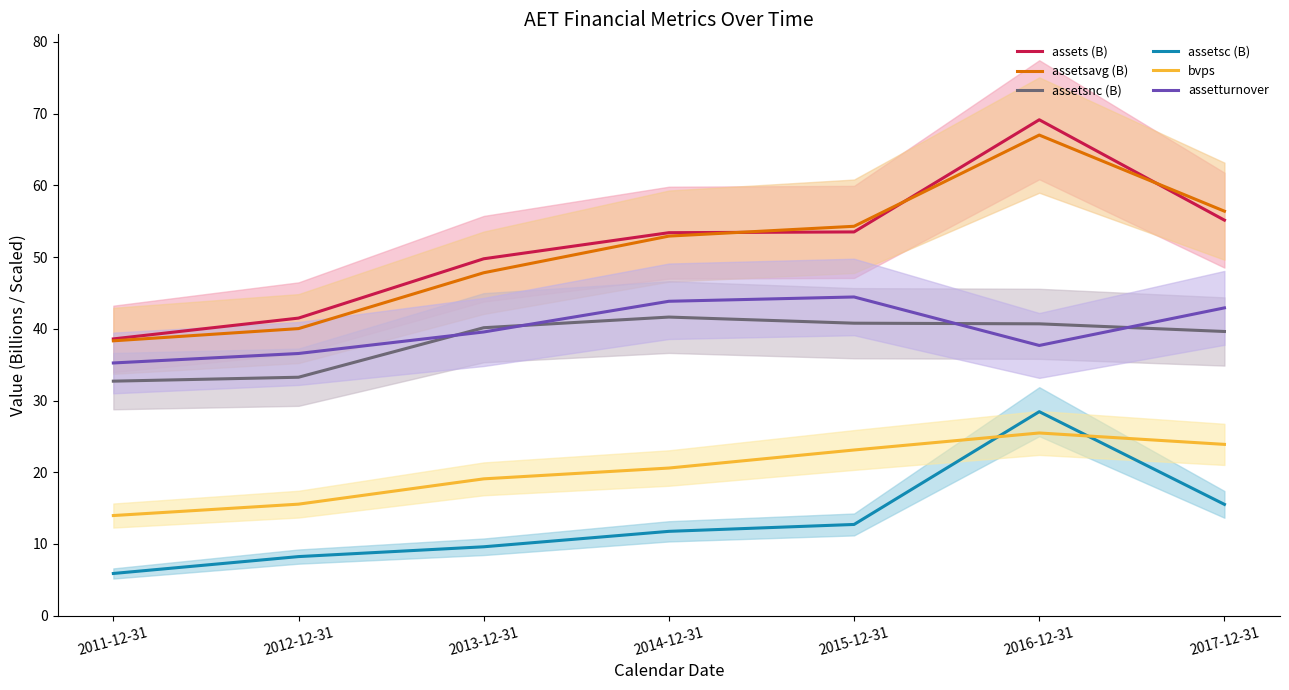

Where does the assetsnc (B) series first go above 40?

2013-12-31